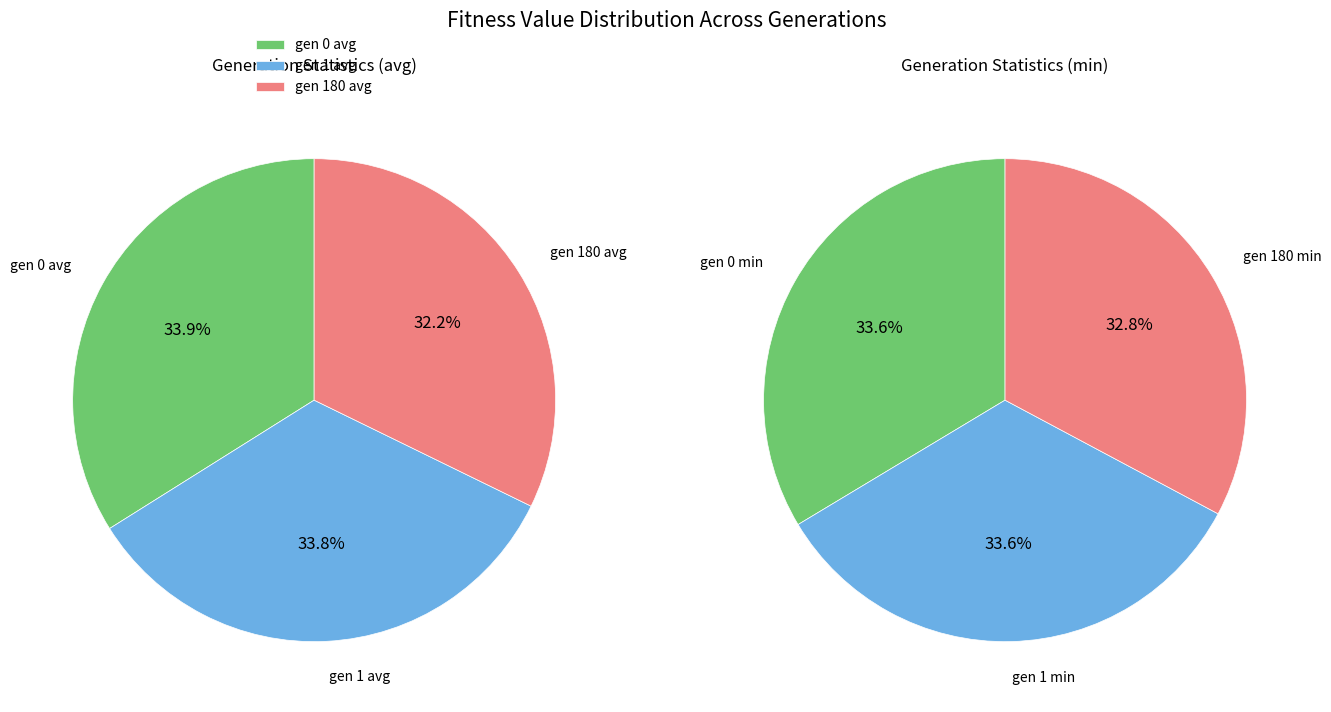

Is avg (gen 1) the majority of the pie?

No